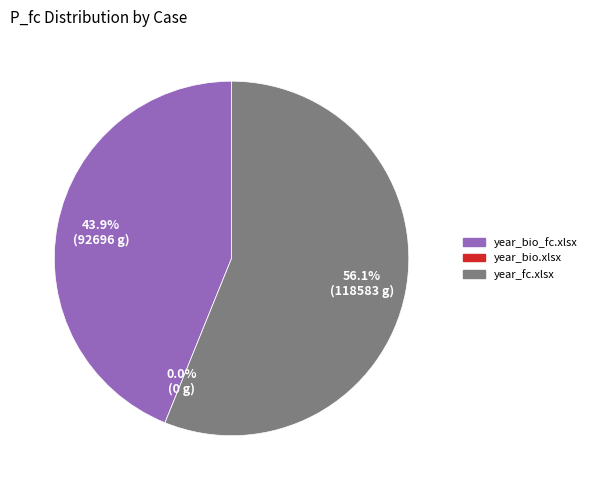

Which has a higher value, year_bio.xlsx or year_fc.xlsx?

year_fc.xlsx